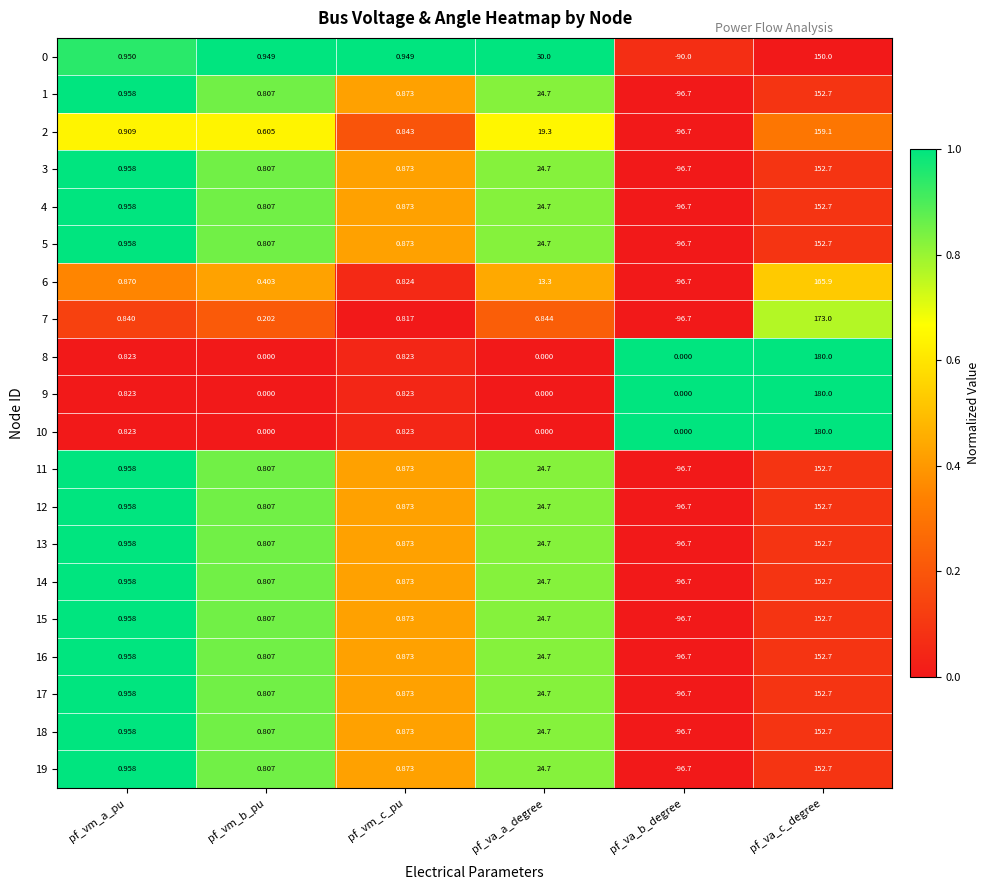

Which series has the largest range (max minus min)?

7